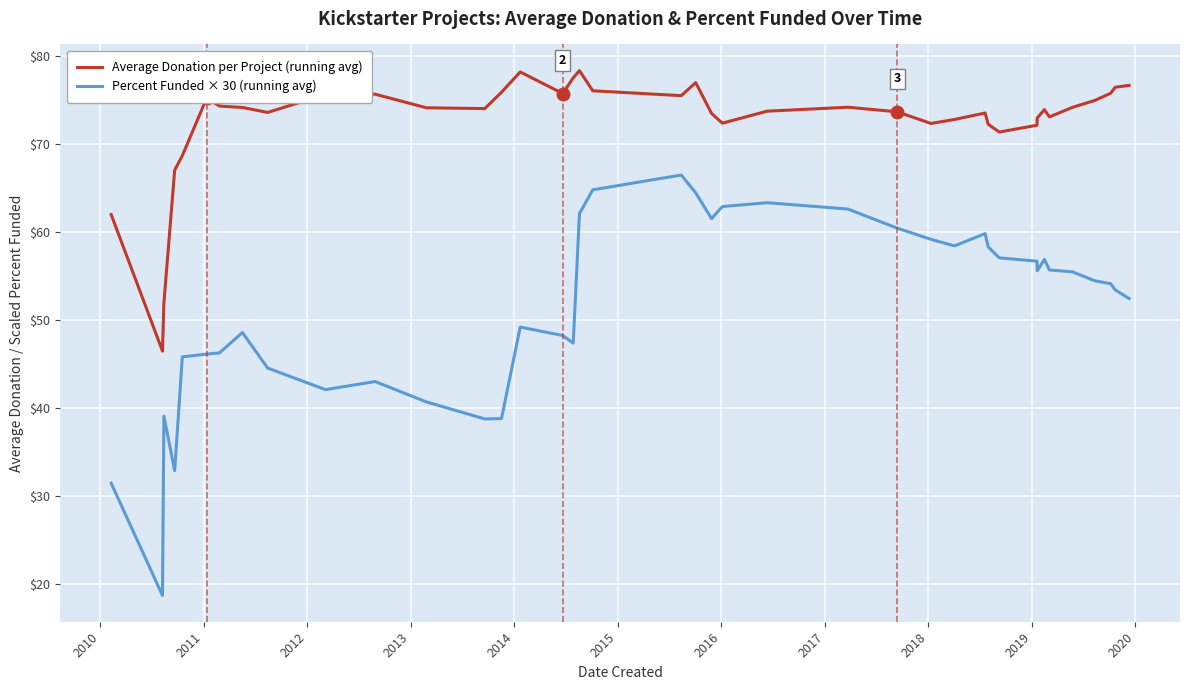

In Percent Funded × 30 (running avg), how many points are higher than both neighbors (excluding endpoints)?

8